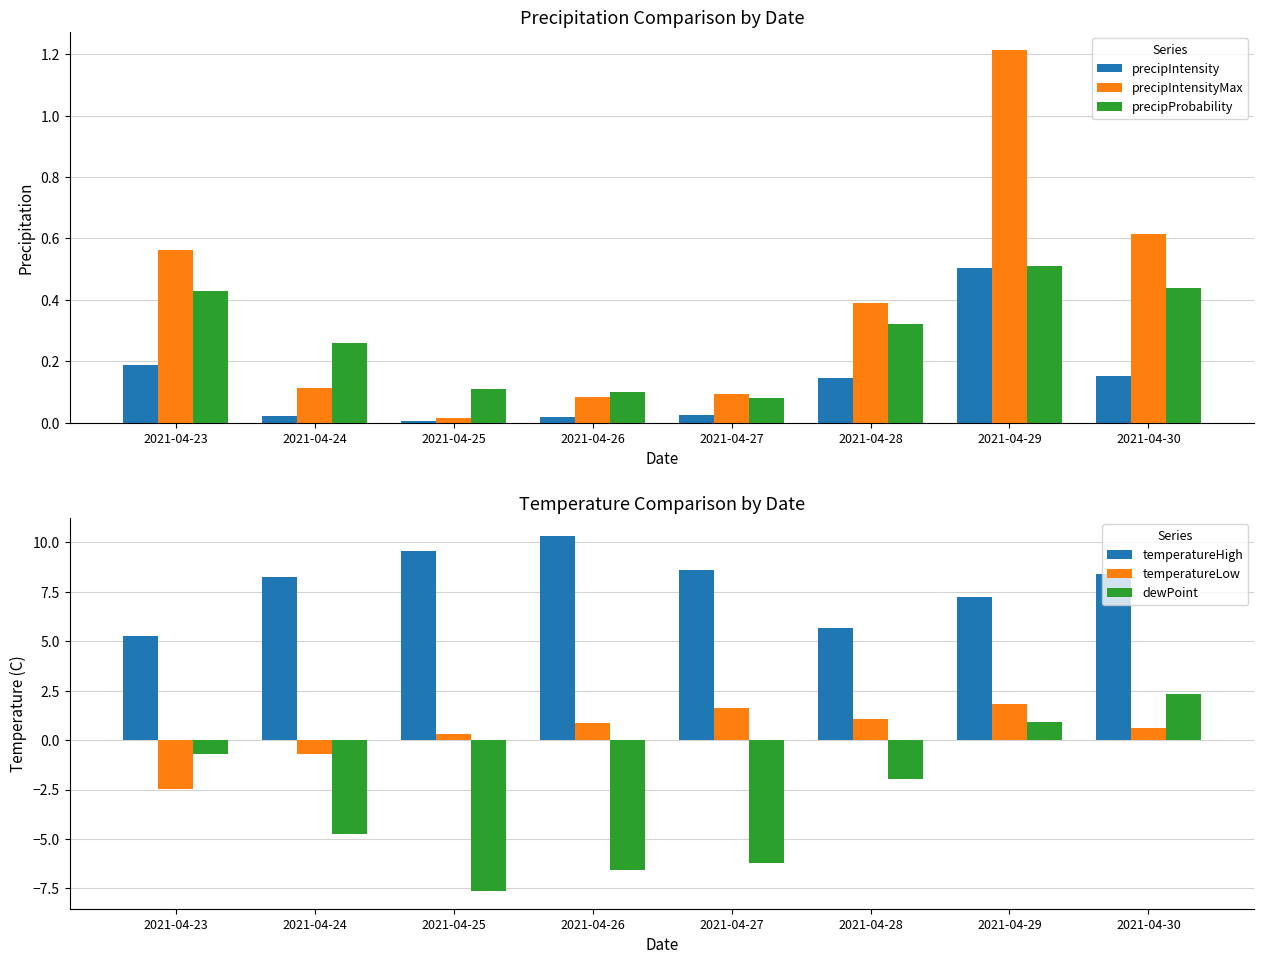

The precipIntensityMax series shows 0.4 at 2021-04-28. True or false?

True